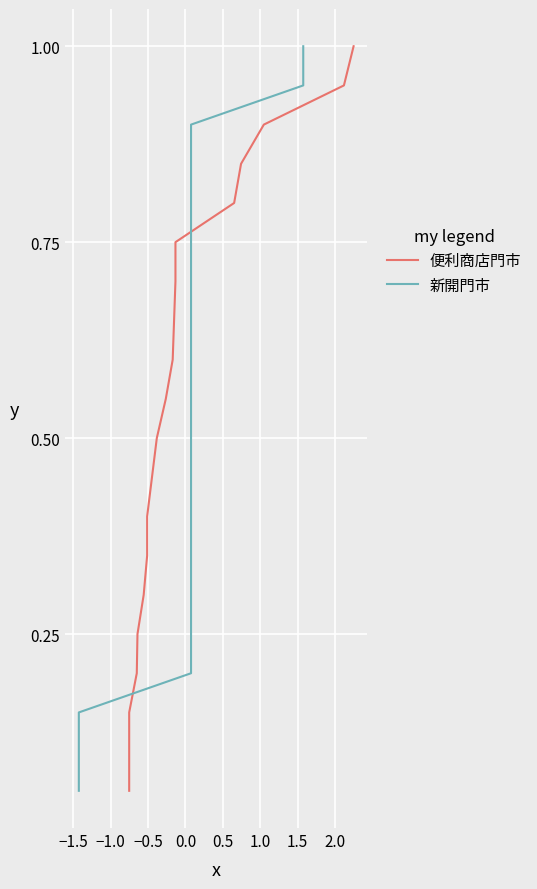

Is this an area chart (filled region under the line)?

No